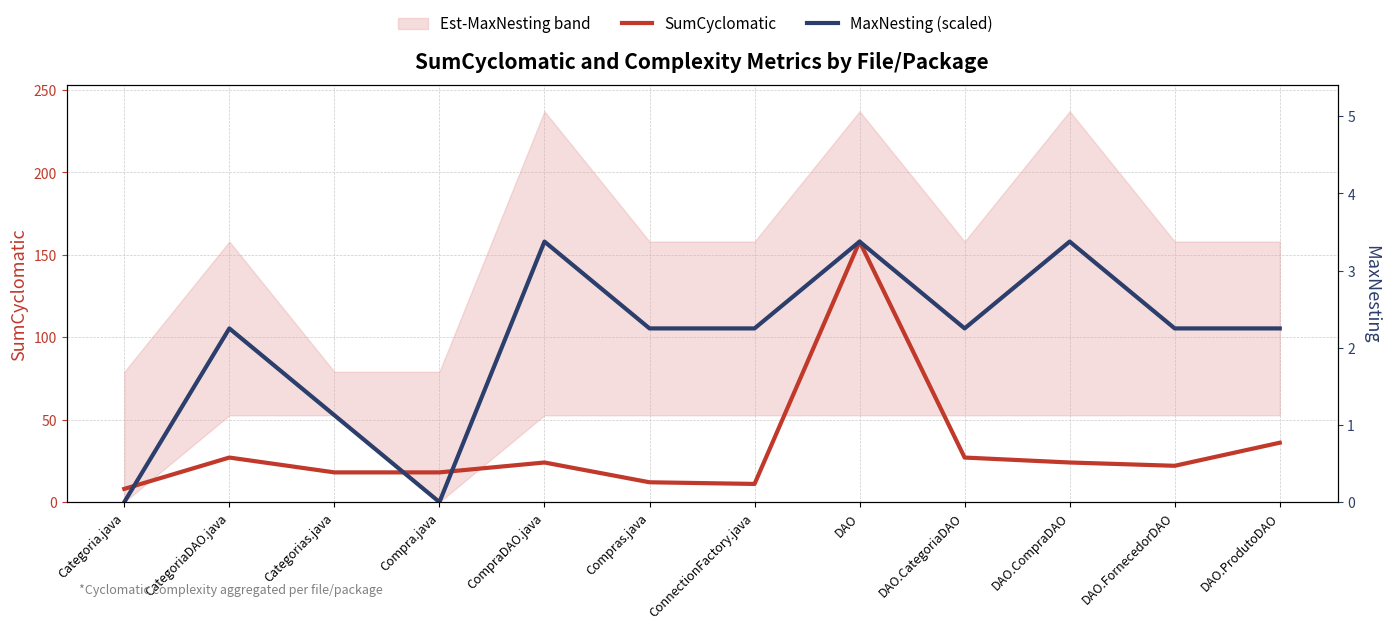

How many interior local valleys does the SumCyclomatic series have?

2